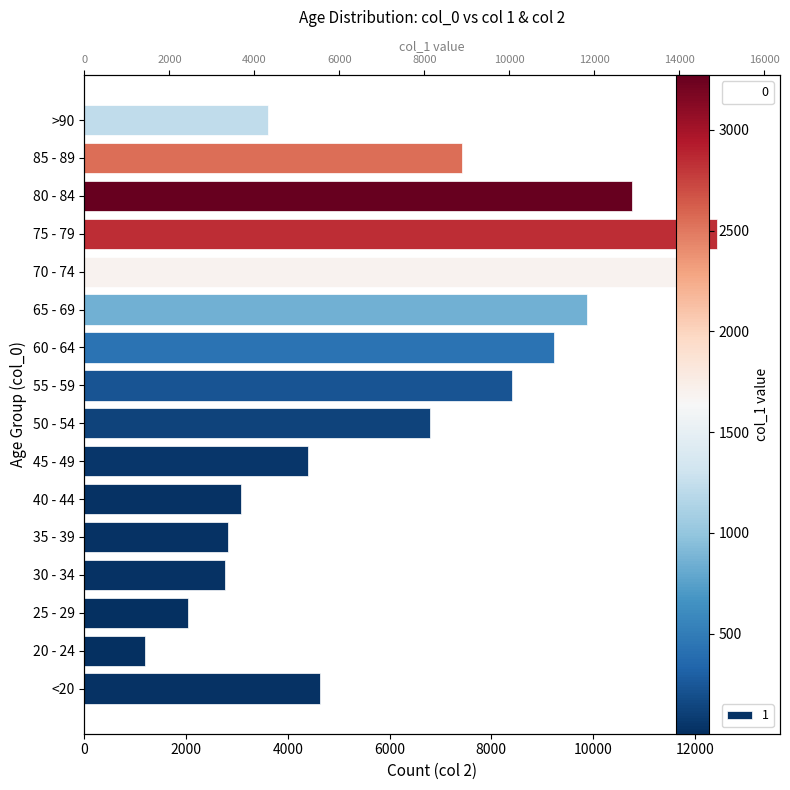

Which category has the lowest value in the 0 series?

25 - 29